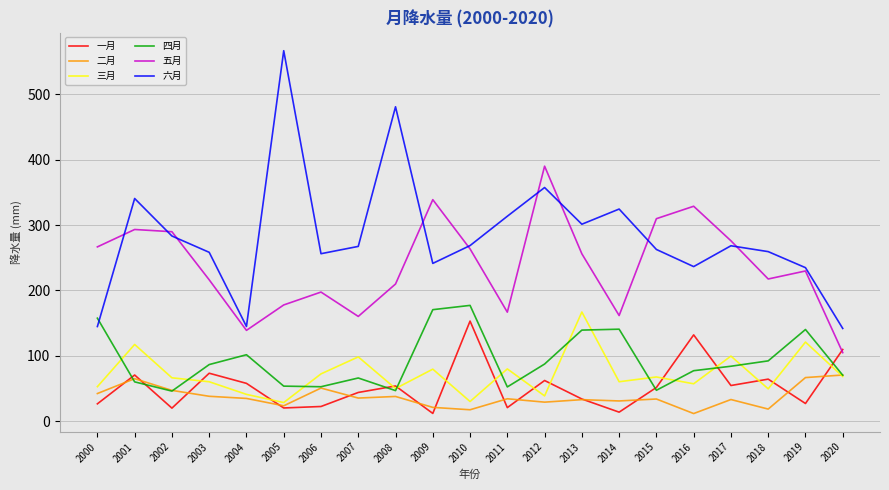

Which series has the largest range (max minus min)?

六月